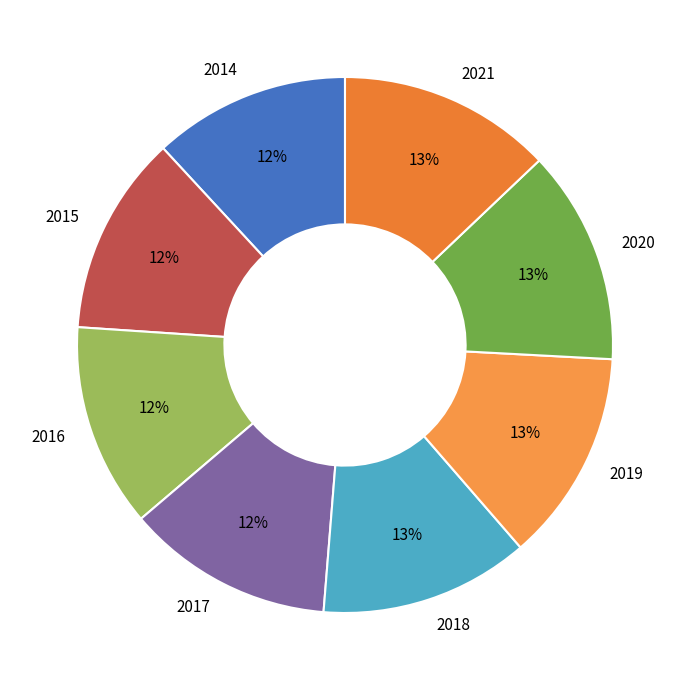

Combined, do 2019 and 2018 account for over 50%?

No